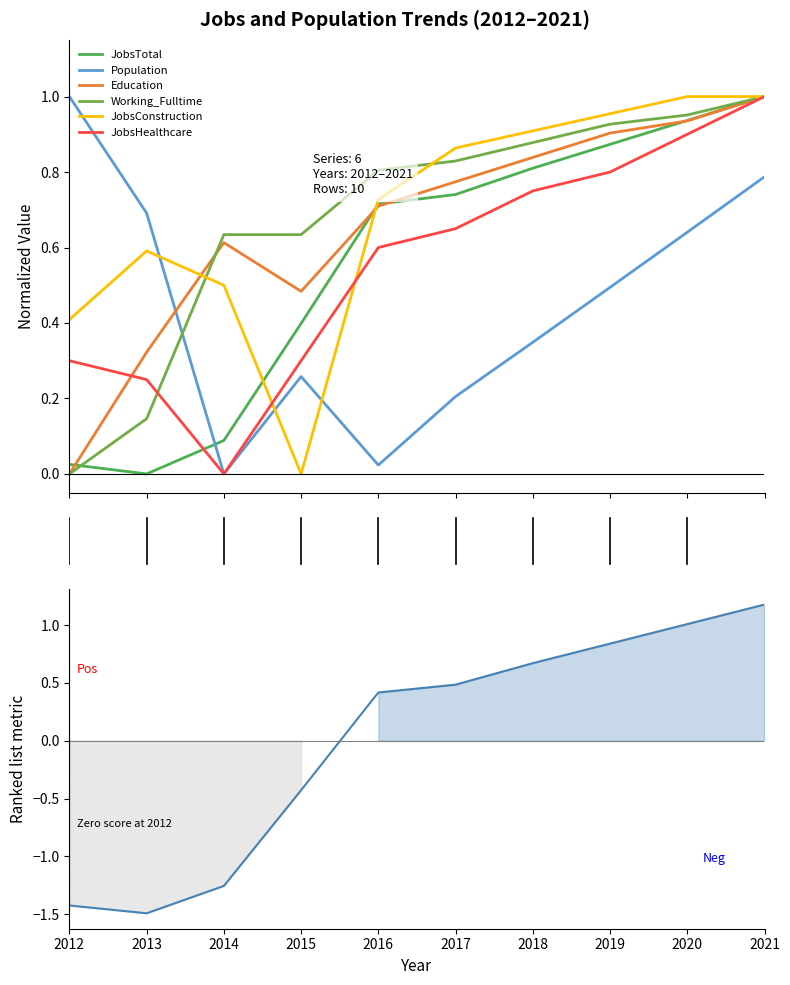

The Education series shows 0.8 at 2017. True or false?

True